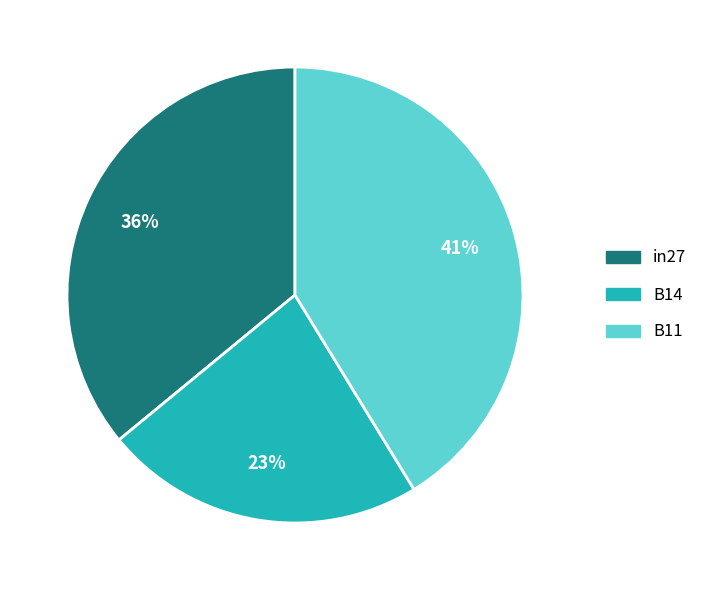

Do B14 and B11 together represent more than half of the pie?

Yes